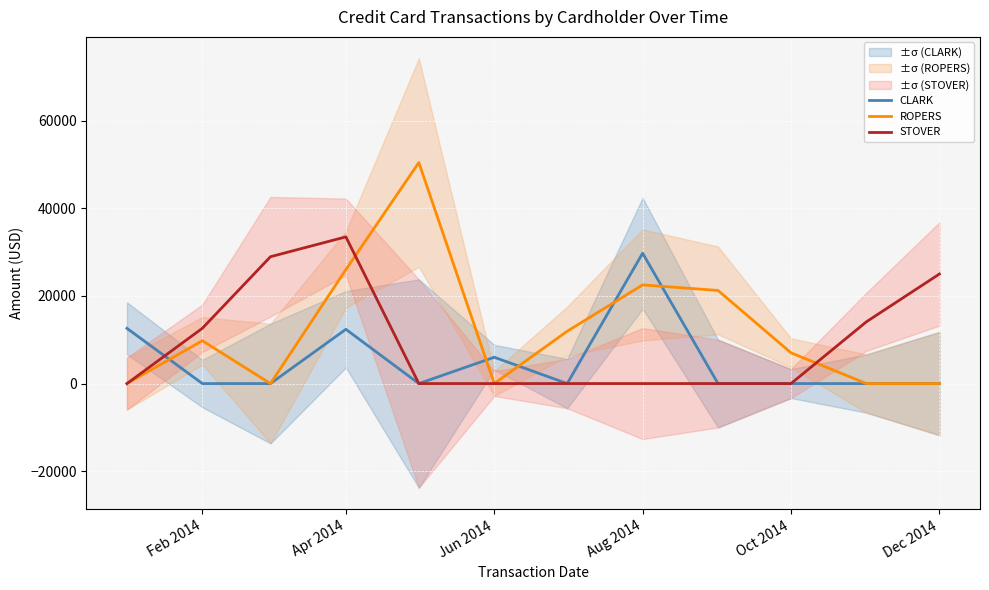

Reading right to left, list all the values displayed in this chart.

CLARK: 0.0	0.0	0.0	0.0	29731.6	0.0	6000.0	0.0	12380.0	0.0	0.0	12600.0
ROPERS: 0.0	0.0	7013.0	21243.9	22507.5	11944.4	0.0	50422.4	26002.0	0.0	9770.4	0.0
STOVER: 24991.6	14095.3	0.0	0.0	0.0	0.0	0.0	0.0	33467.5	28937.1	12611.8	0.0